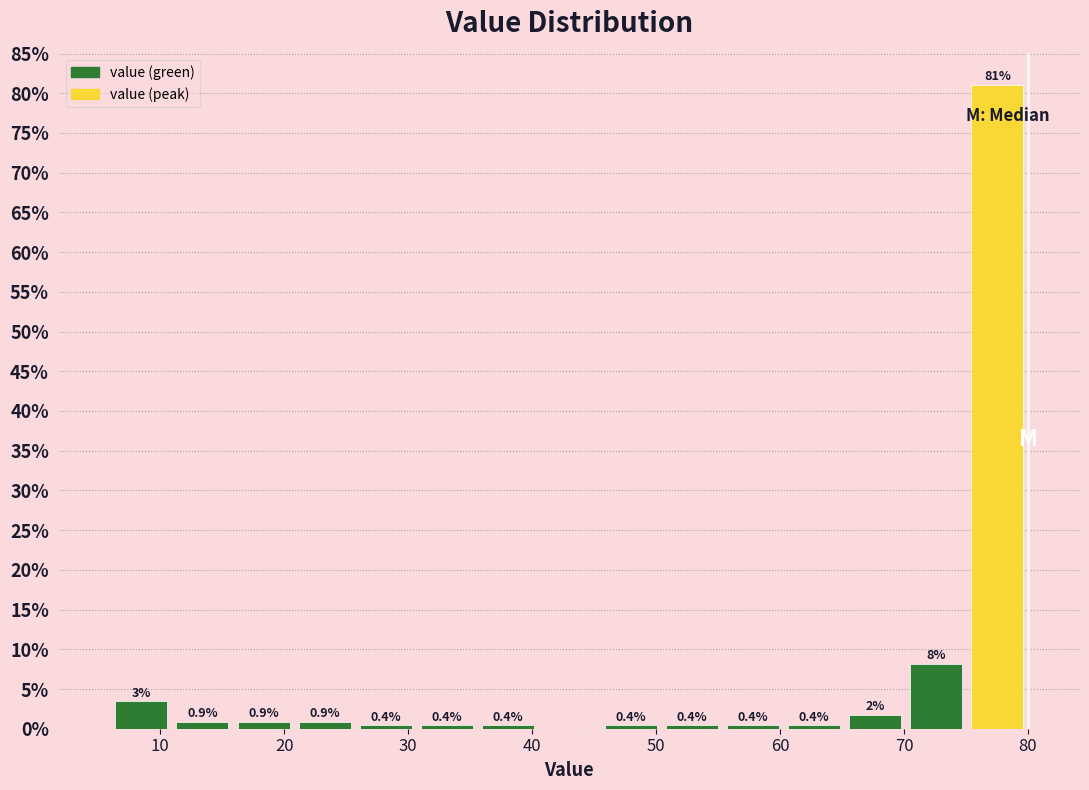

Which range on the x-axis has the tallest bar?

75 to 80